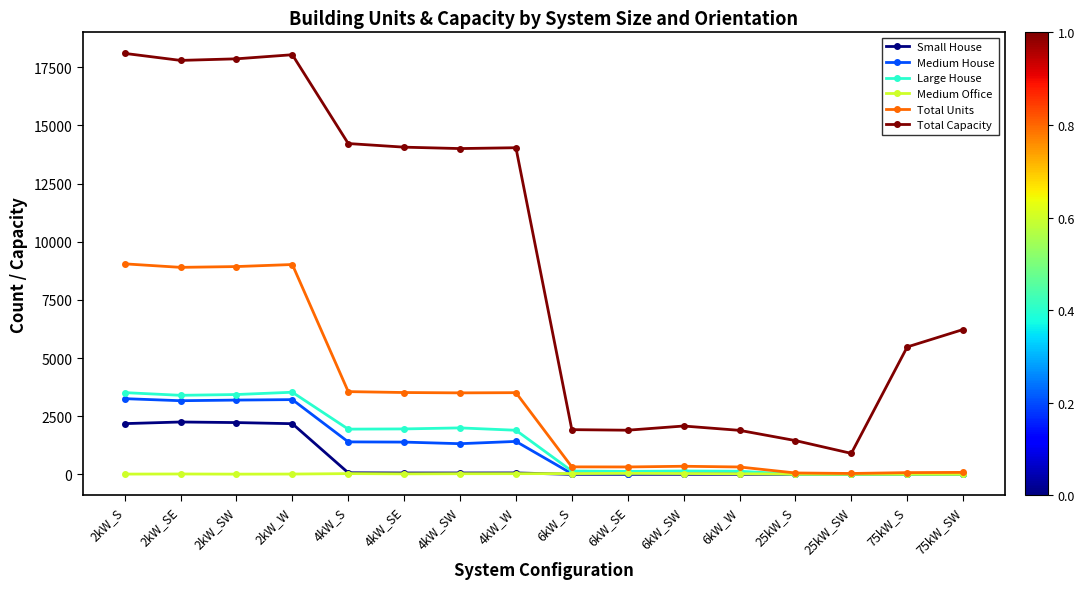

Is it true that Total Units equals 15255 at 2kW_SE?

False